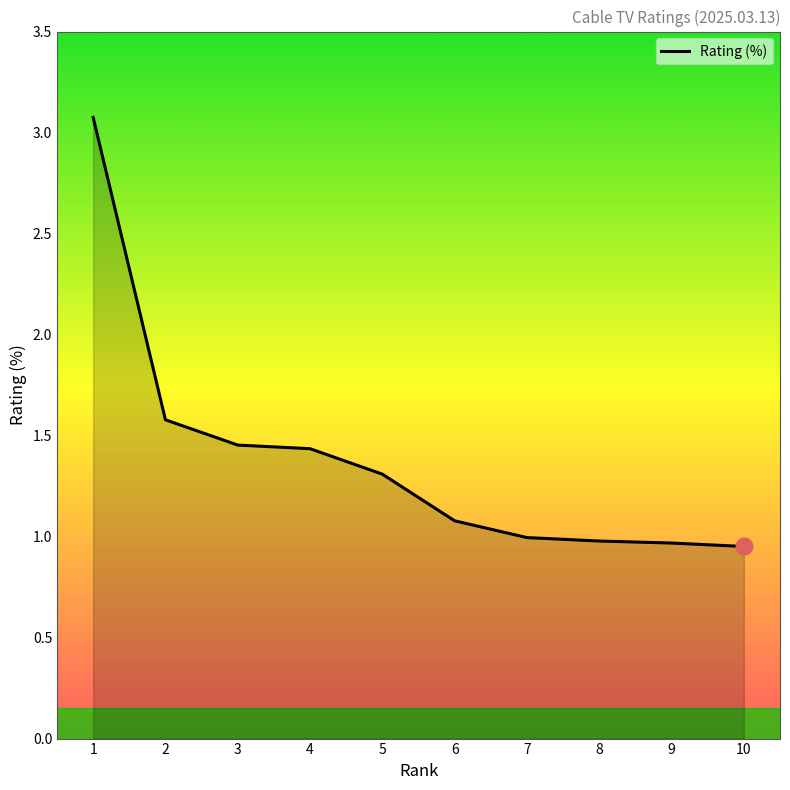

What is the change in value from 3 to 5?

-0.1